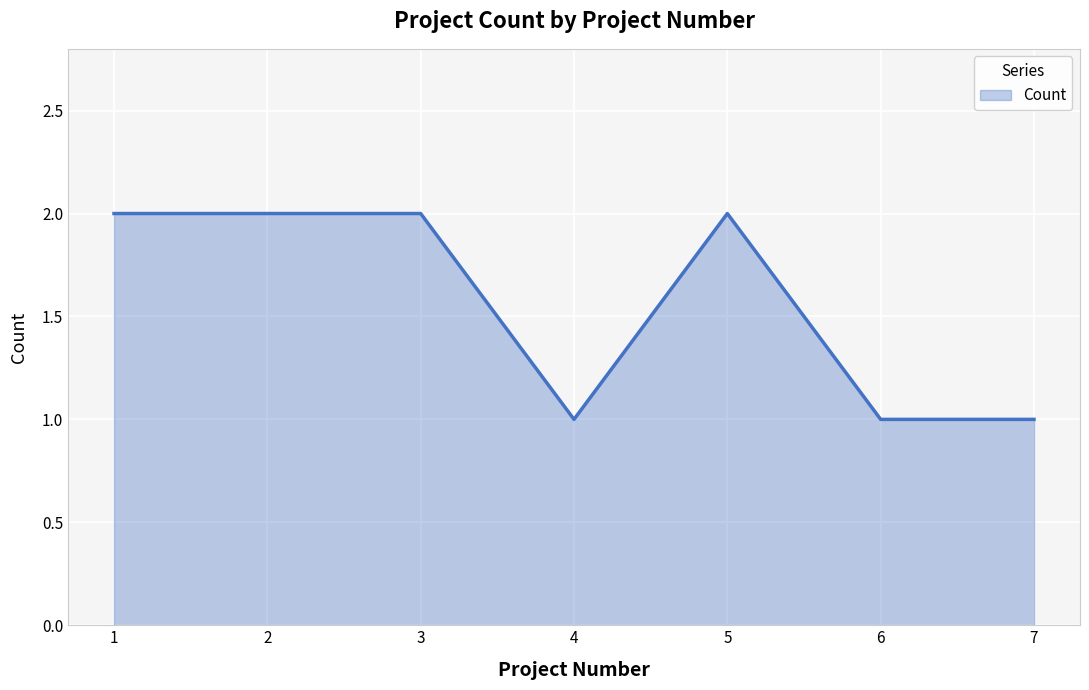

True or false: there are more than 0 points higher than both neighbors.

True